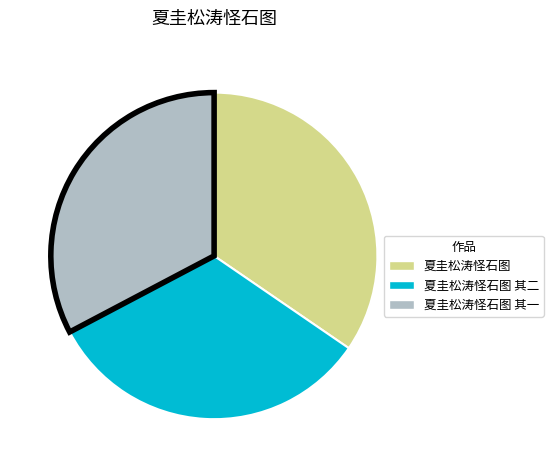

Does any single category account for the majority?

No